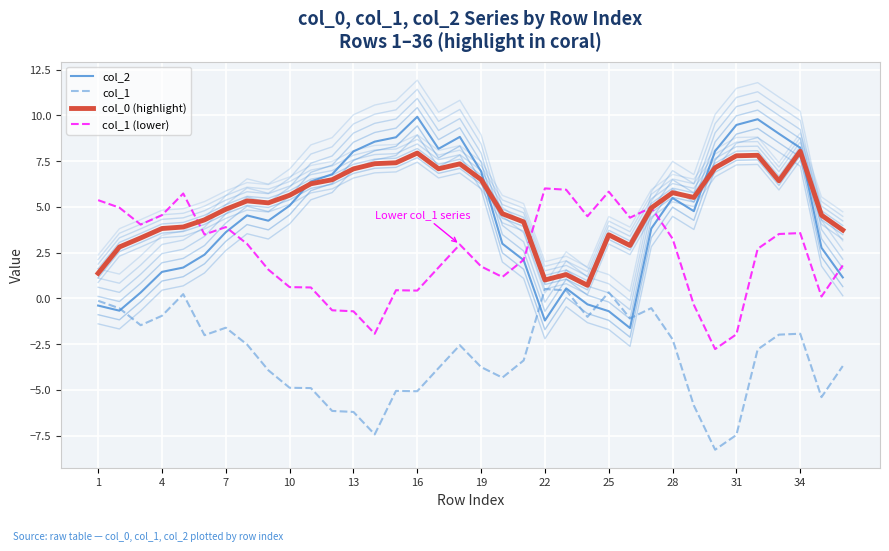

Reading left to right, what are all the values shown in this chart?

col_2: -0.4	-0.7	0.3	1.4	1.7	2.4	3.6	4.5	4.2	5.1	6.4	6.8	8.0	8.6	8.8	9.9	8.2	8.8	6.9	3.0	2.1	-1.2	0.5	-0.3	-0.7	-1.6	3.8	5.5	4.8	8.1	9.5	9.8	9.0	8.2	2.8	1.1
col_1: -0.1	-0.5	-1.5	-1.0	0.2	-2.0	-1.6	-2.5	-3.9	-4.9	-4.9	-6.1	-6.2	-7.4	-5.1	-5.1	-3.8	-2.6	-3.8	-4.3	-3.4	0.5	0.4	-1.0	0.3	-1.1	-0.5	-2.2	-5.8	-8.3	-7.5	-2.8	-2.0	-1.9	-5.4	-3.7
col_0 (highlight): 1.4	2.8	3.3	3.8	3.9	4.3	4.9	5.3	5.2	5.6	6.3	6.5	7.1	7.4	7.4	7.9	7.1	7.4	6.5	4.6	4.2	1.0	1.3	0.7	3.5	2.9	4.9	5.8	5.5	7.1	7.8	7.8	6.4	8.0	4.5	3.7
col_1 (lower): 5.4	5.0	4.0	4.5	5.7	3.5	3.9	3.0	1.6	0.6	0.6	-0.6	-0.7	-1.9	0.4	0.4	1.7	2.9	1.7	1.2	2.1	6.0	5.9	4.5	5.8	4.4	5.0	3.3	-0.3	-2.8	-2.0	2.7	3.5	3.6	0.1	1.8